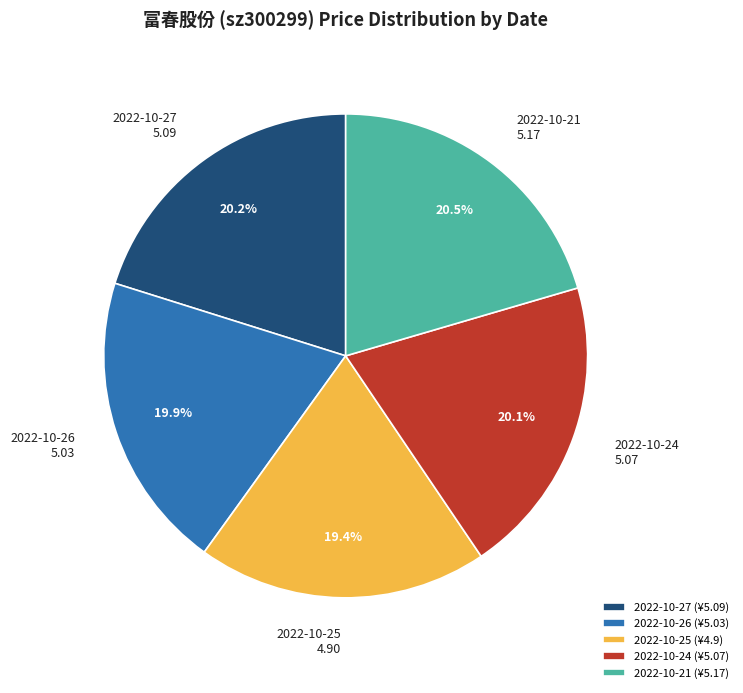

Is there any slice that represents more than half of the pie?

No